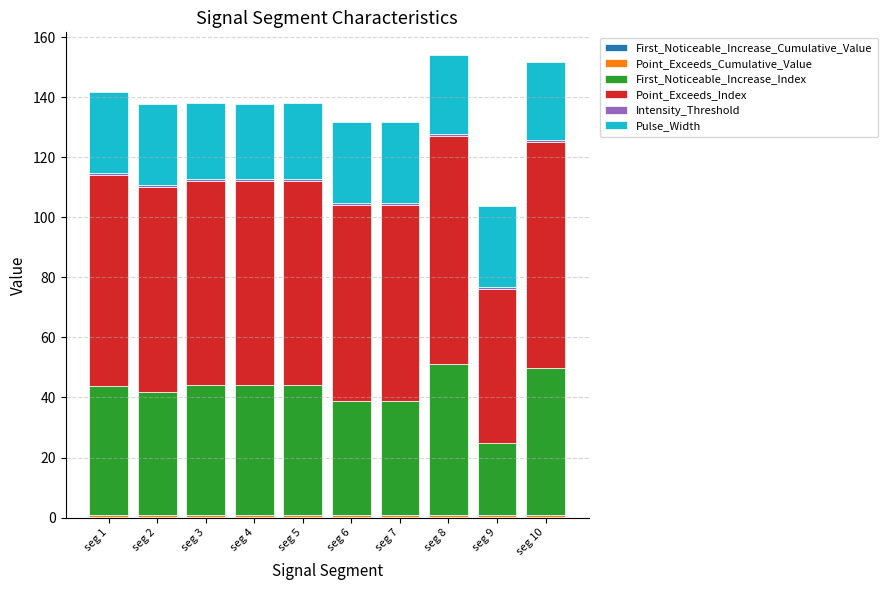

What is the total value across all series at seg 10?

151.9